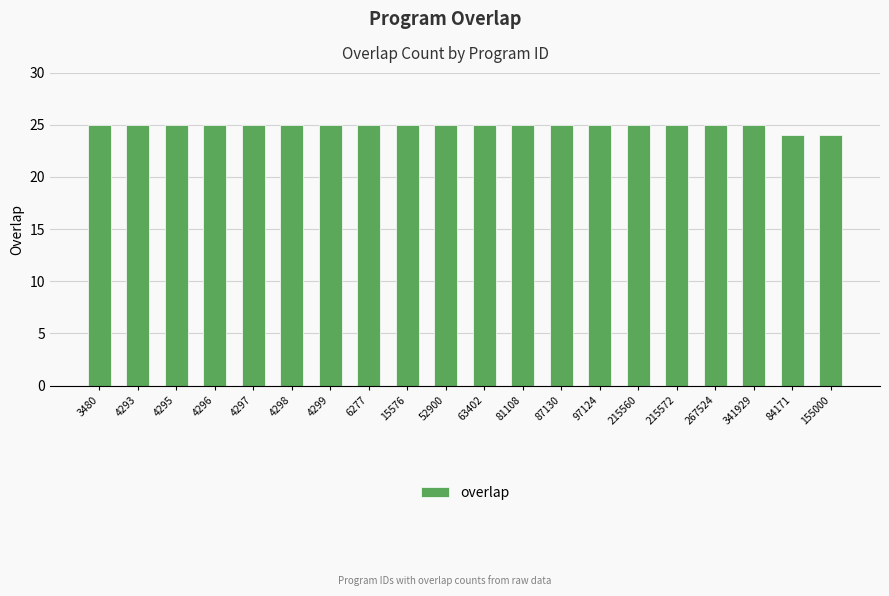

What is the sum of the values at 215560 and 4297?

50